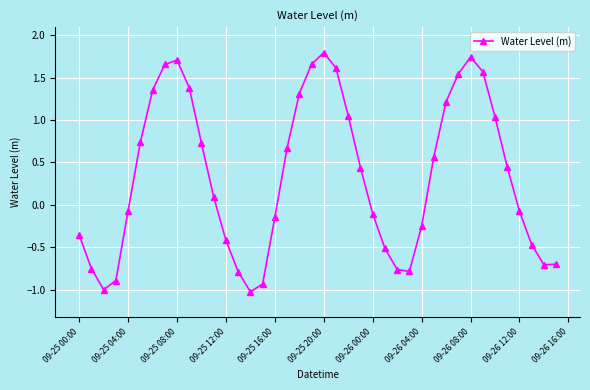

What is the value of the 22nd point from the left?

1.6